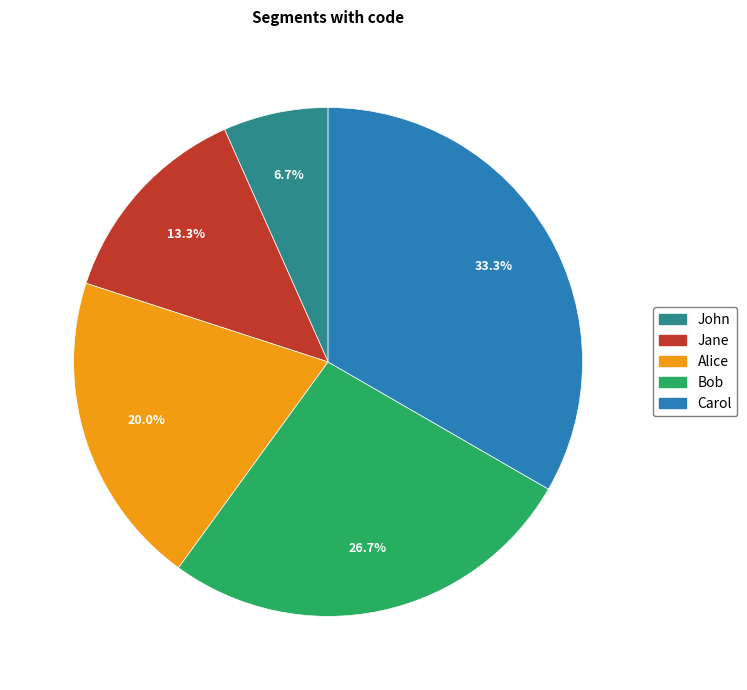

Does Jane represent more than half of the total?

No